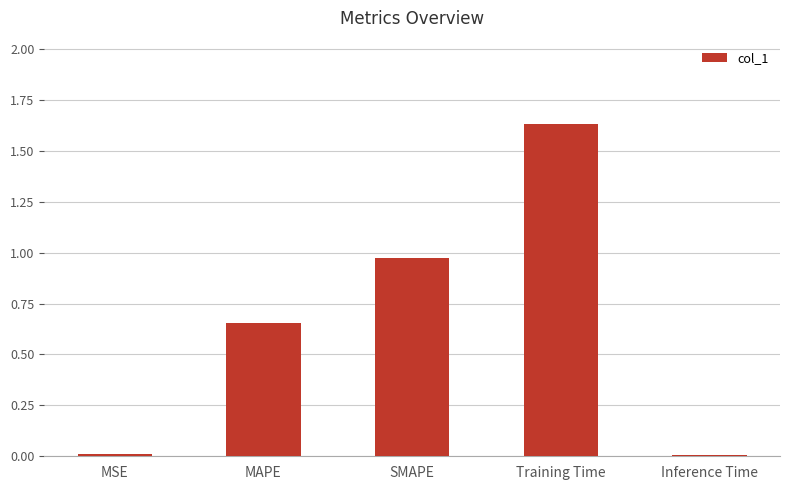

At which category does the chart reach its peak across all series?

Training Time